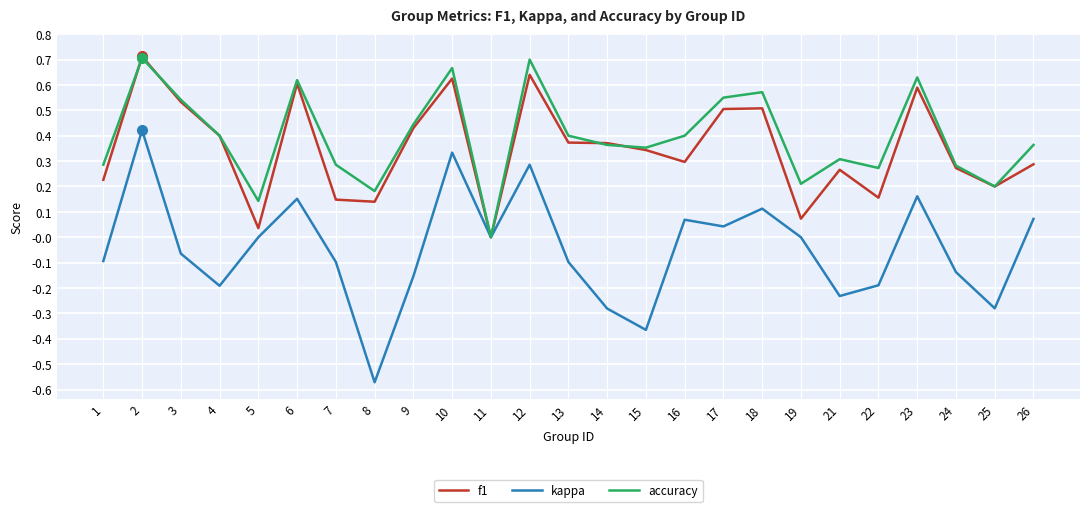

At 26, list the series in order from smallest to largest.

kappa, f1, accuracy